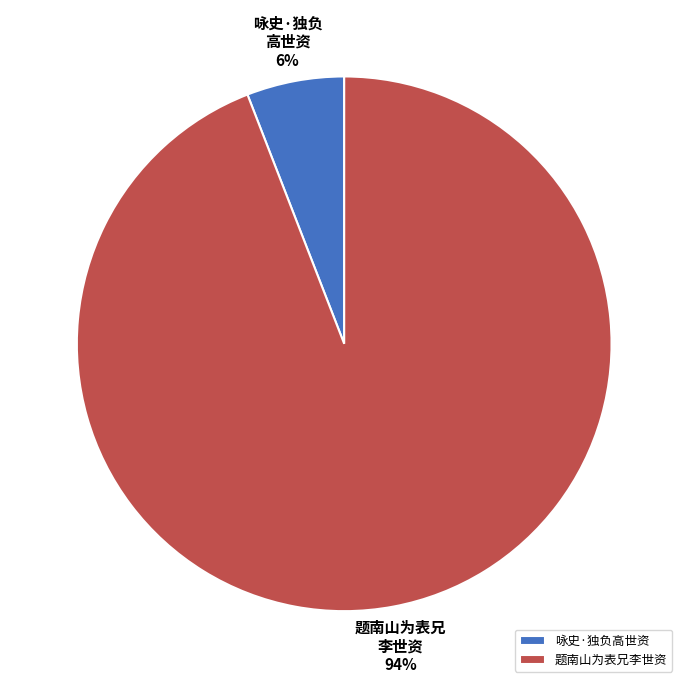

The 咏史·独负高世资 slice represents 20% of the pie. True or false?

False